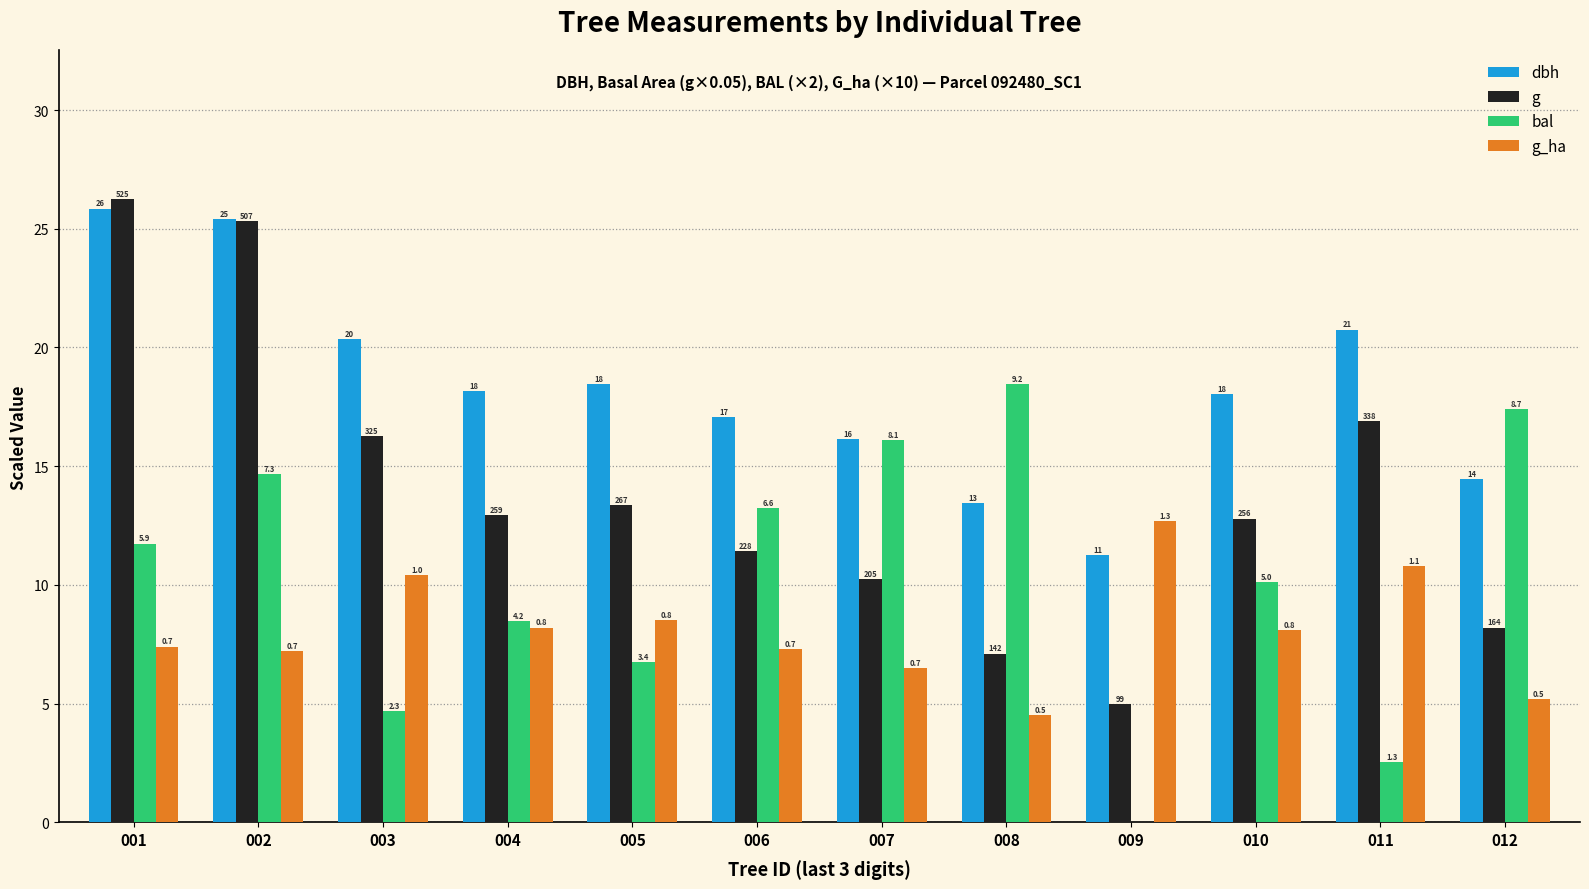

Reading left to right, what are all the values shown in this chart?

dbh: 25.9	25.4	20.4	18.1	18.4	17.1	16.1	13.4	11.2	18.1	20.8	14.4
g: 26.2	25.3	16.3	12.9	13.4	11.4	10.2	7.1	5.0	12.8	16.9	8.2
bal: 11.7	14.7	4.7	8.5	6.8	13.2	16.1	18.5	0.0	10.1	2.5	17.4
g_ha: 7.4	7.2	10.4	8.2	8.5	7.3	6.5	4.5	12.7	8.1	10.8	5.2